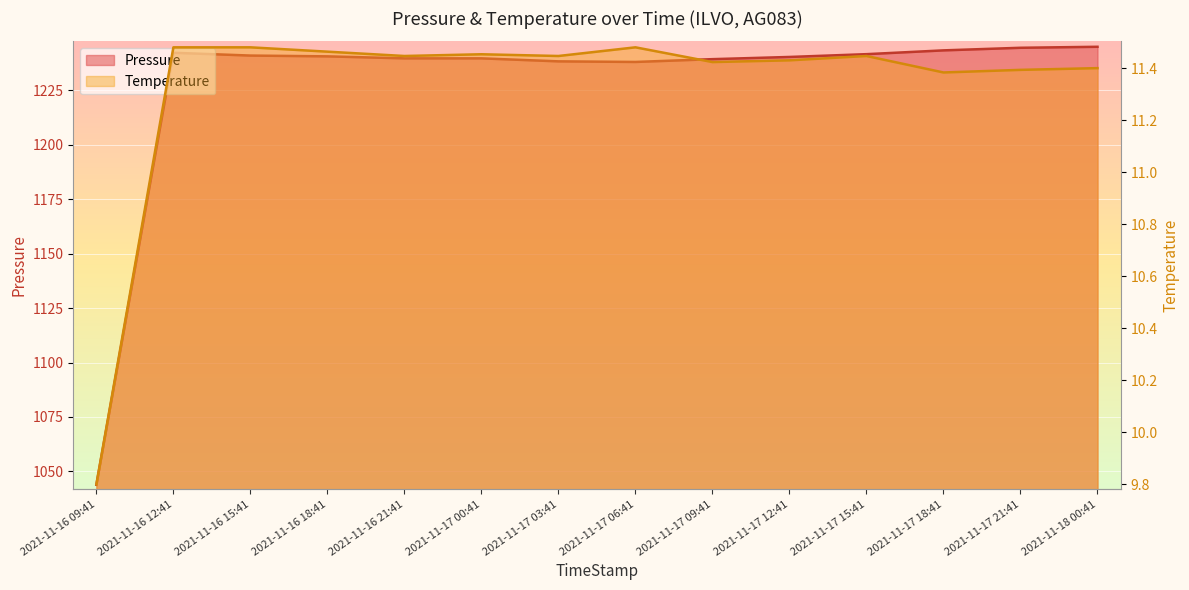

True or false: Temperature and Pressure intersect in this chart.

False